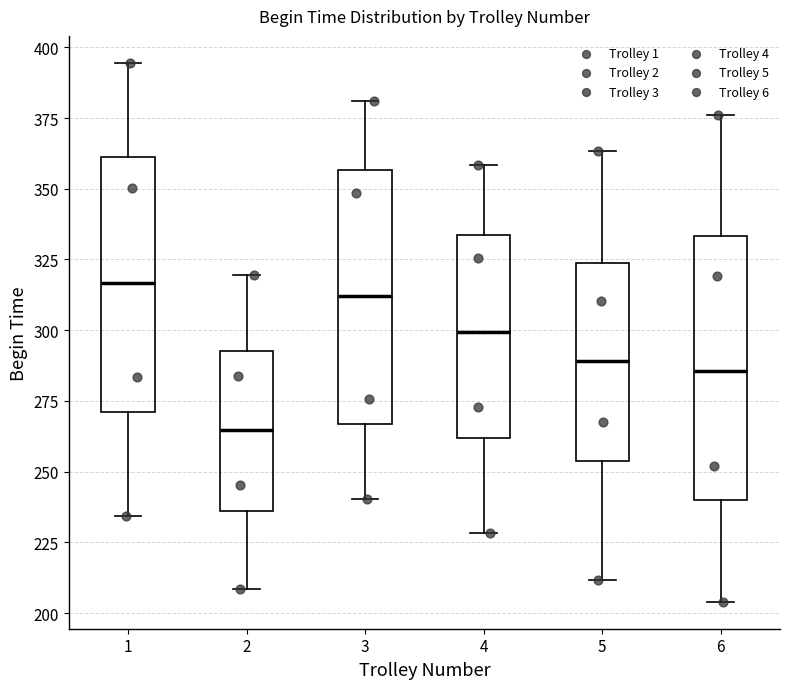

Where does the lower whisker of the box at x = 1 end on the y-axis? The values are not printed on the chart, so give them approximately, as read against the axis.

235